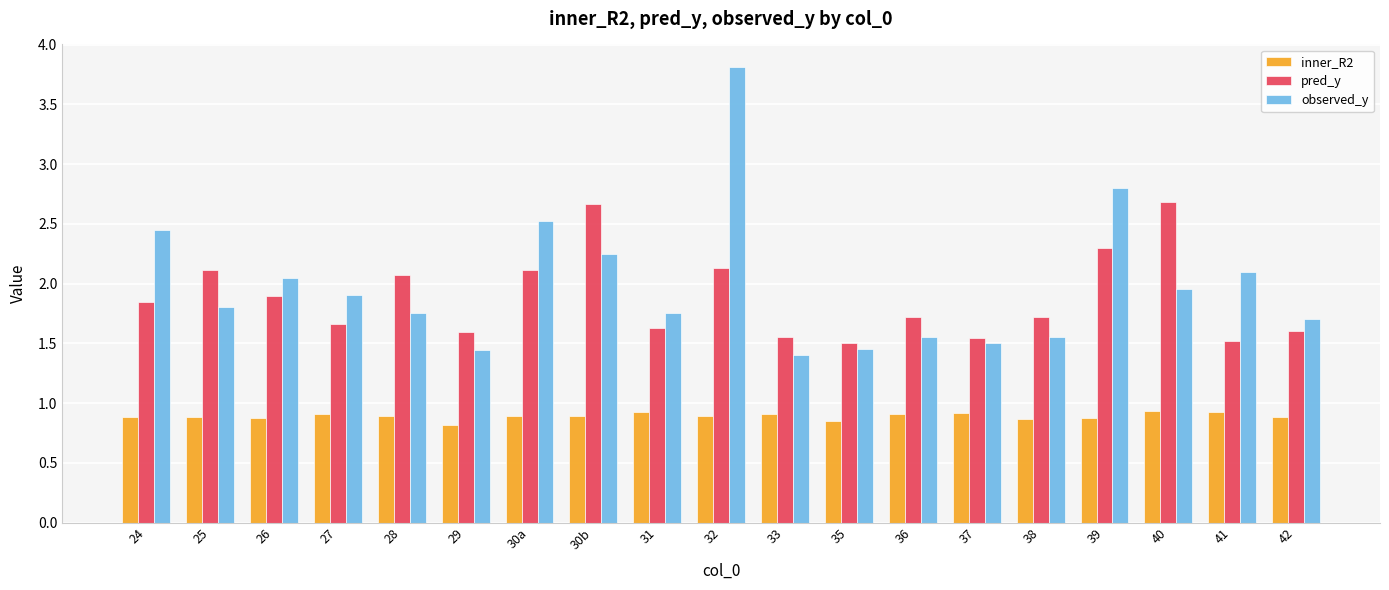

Is it true that pred_y equals 2.1 at 28?

True